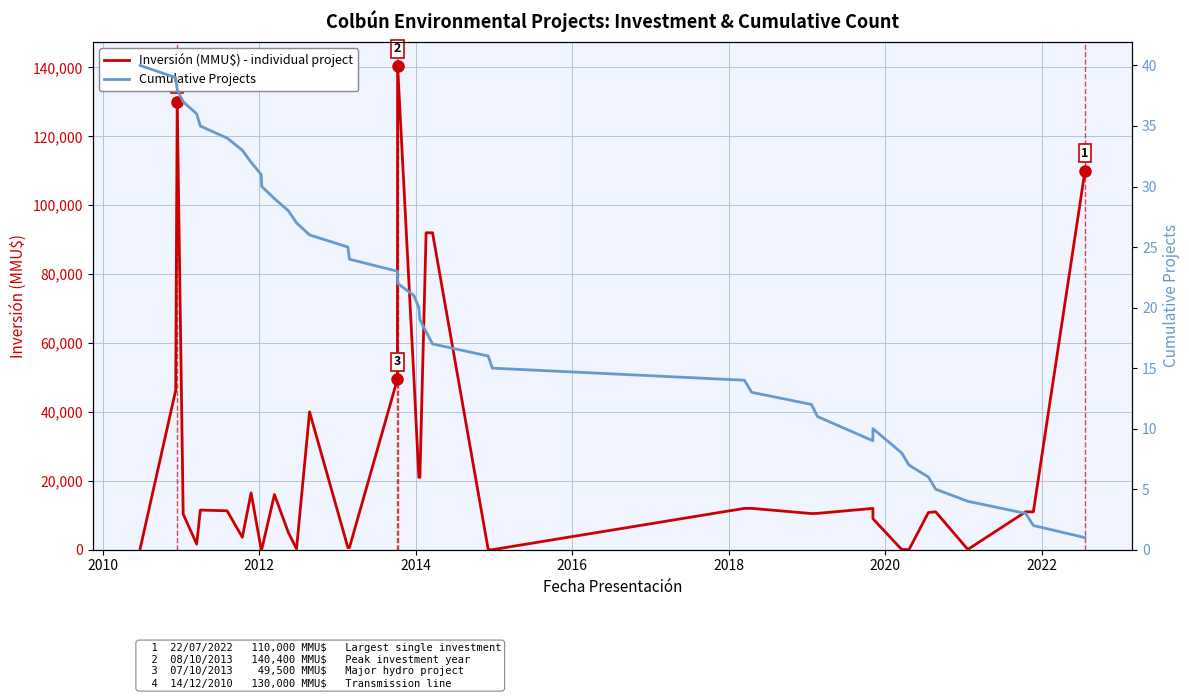

What are all the series names shown in the legend?

Inversión (MMU$) - individual project, Cumulative Projects